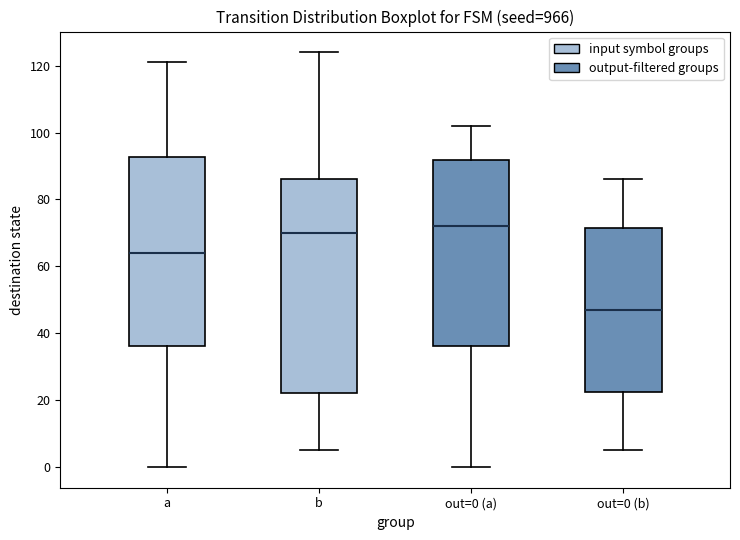

Where does the lower whisker of the box for a end on the y-axis? The values are not printed on the chart, so give them approximately, as read against the axis.

0